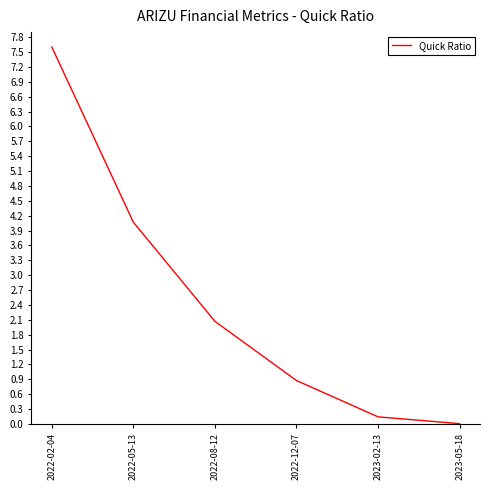

List the labels in order of value, largest first.

2022-02-04, 2022-05-13, 2022-08-12, 2022-12-07, 2023-02-13, 2023-05-18